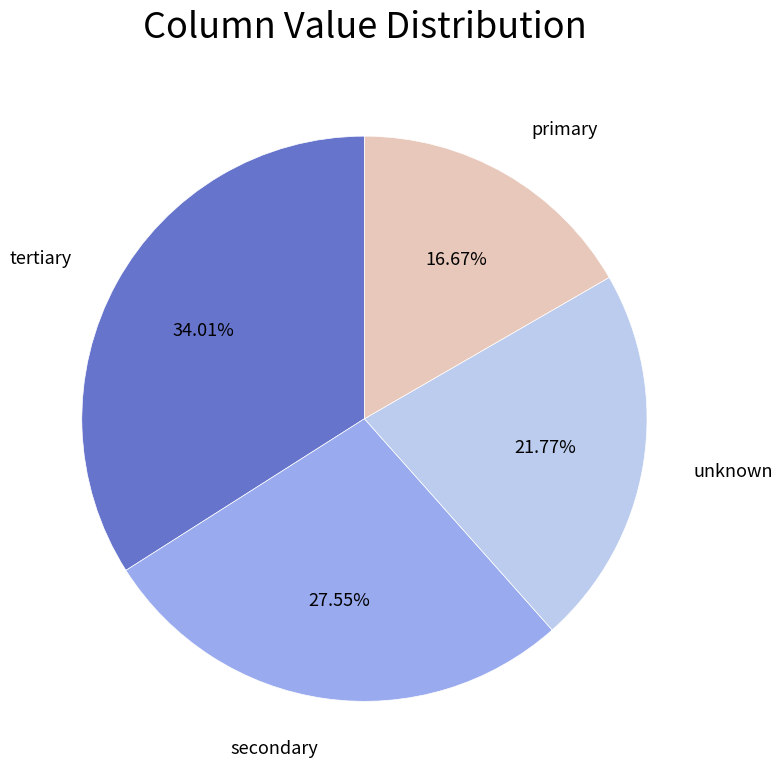

Count the number of slices in the pie.

4